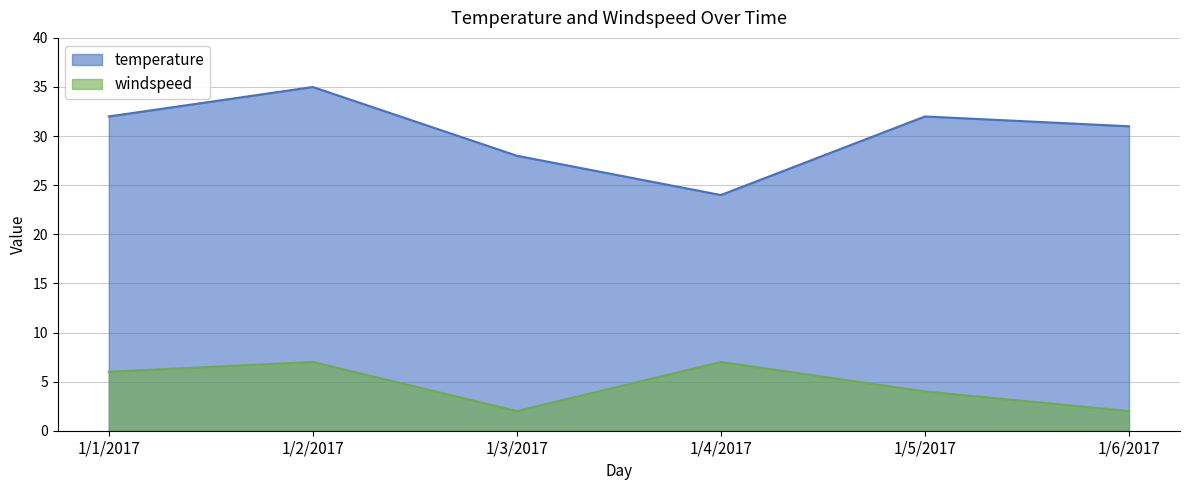

What is the spread (max minus min) of values at 1/6/2017?

29